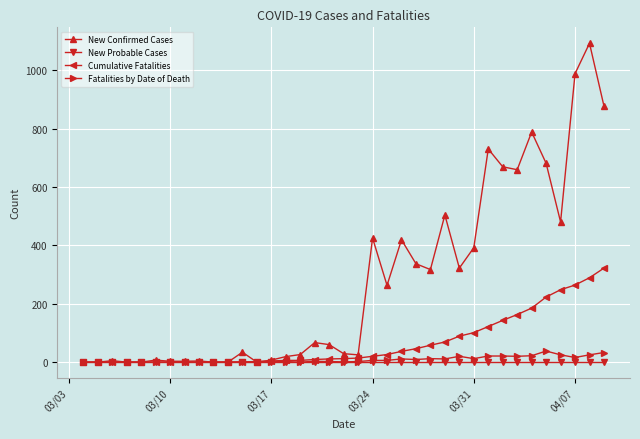

What are all the series names shown in the legend?

New Confirmed Cases, New Probable Cases, Cumulative Fatalities, Fatalities by Date of Death